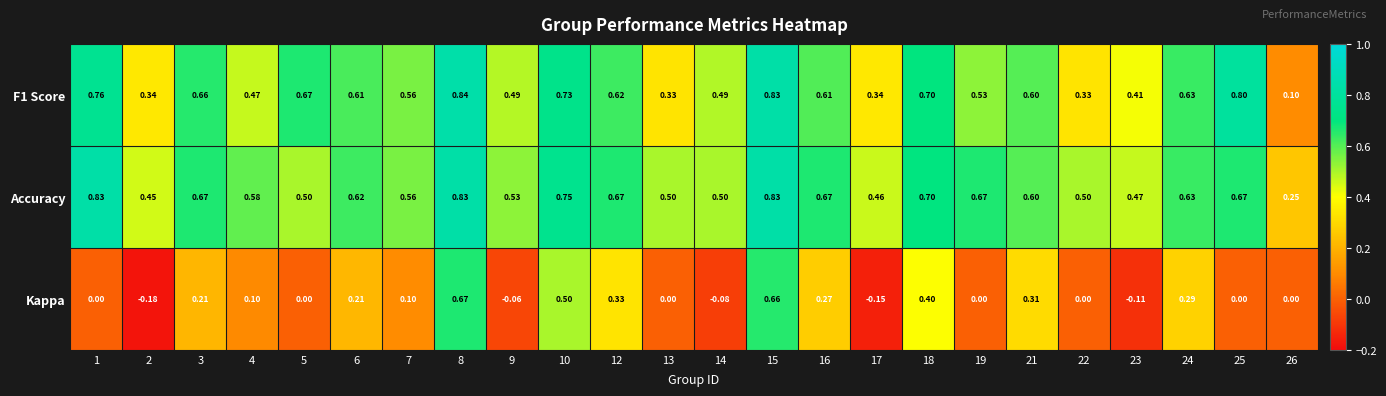

At 12, list the series in order from smallest to largest.

Kappa, F1 Score, Accuracy